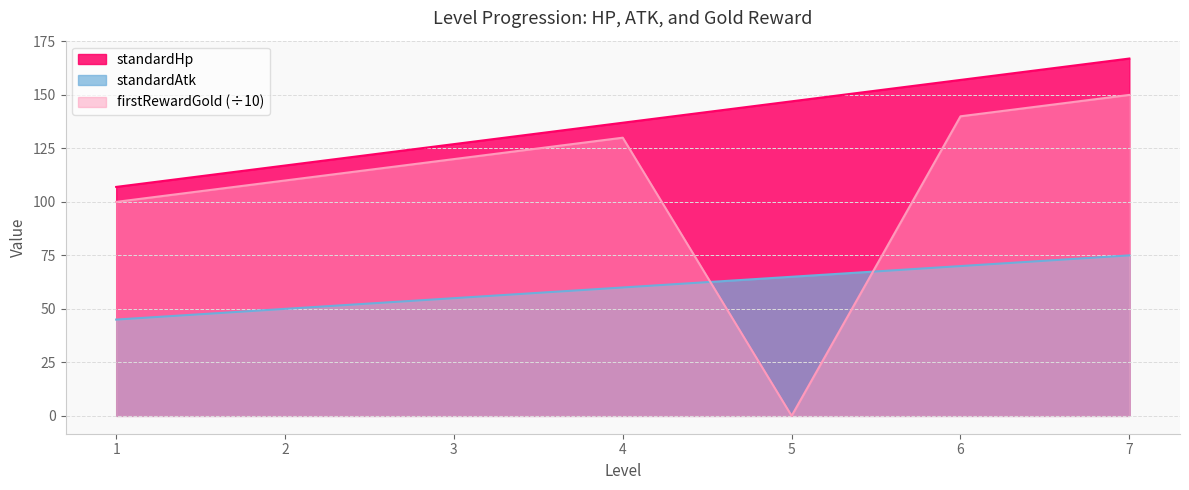

Rank the series by their maximum value, from lowest to highest.

standardAtk, firstRewardGold (÷10), standardHp